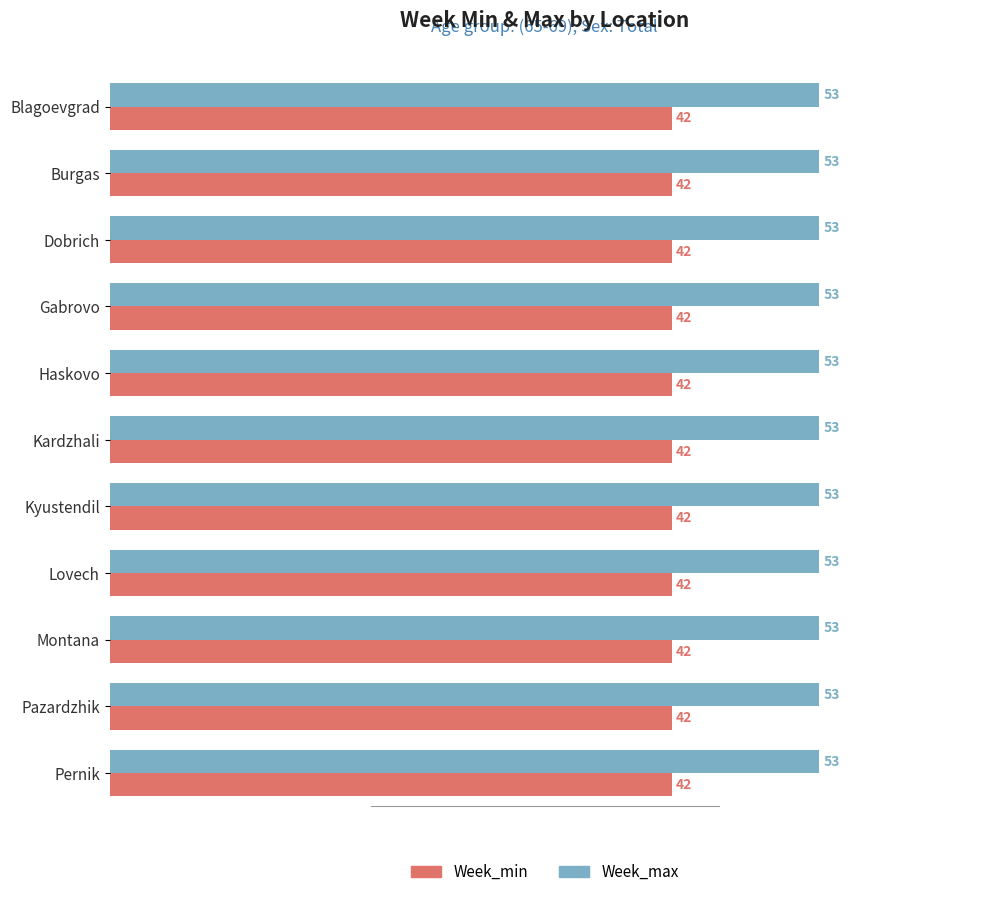

True or false: Week_min has a value of 9 at Kardzhali.

False